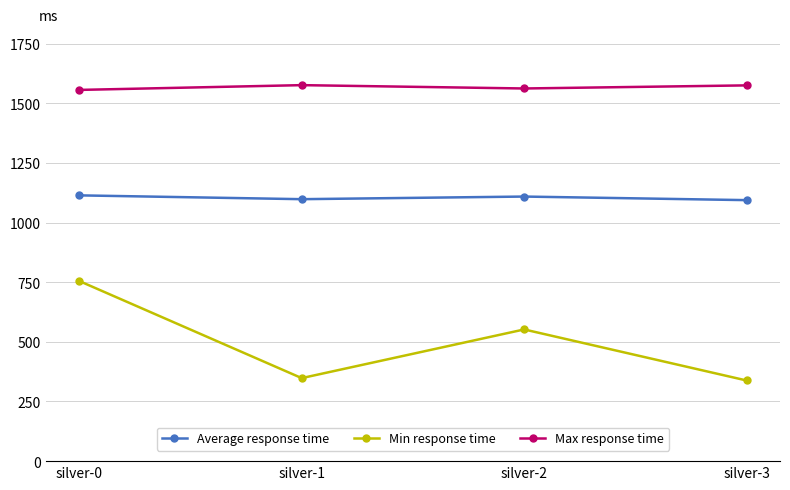

Is it true that Min response time equals 552 at silver-2?

True